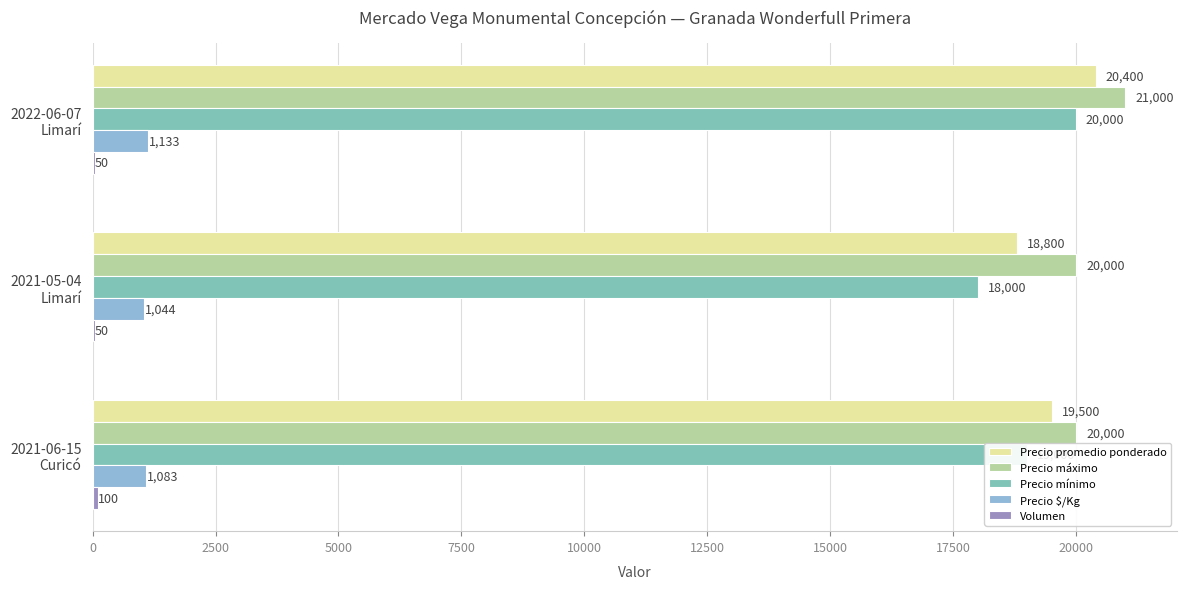

What is the sum of all Precio máximo values?

61000